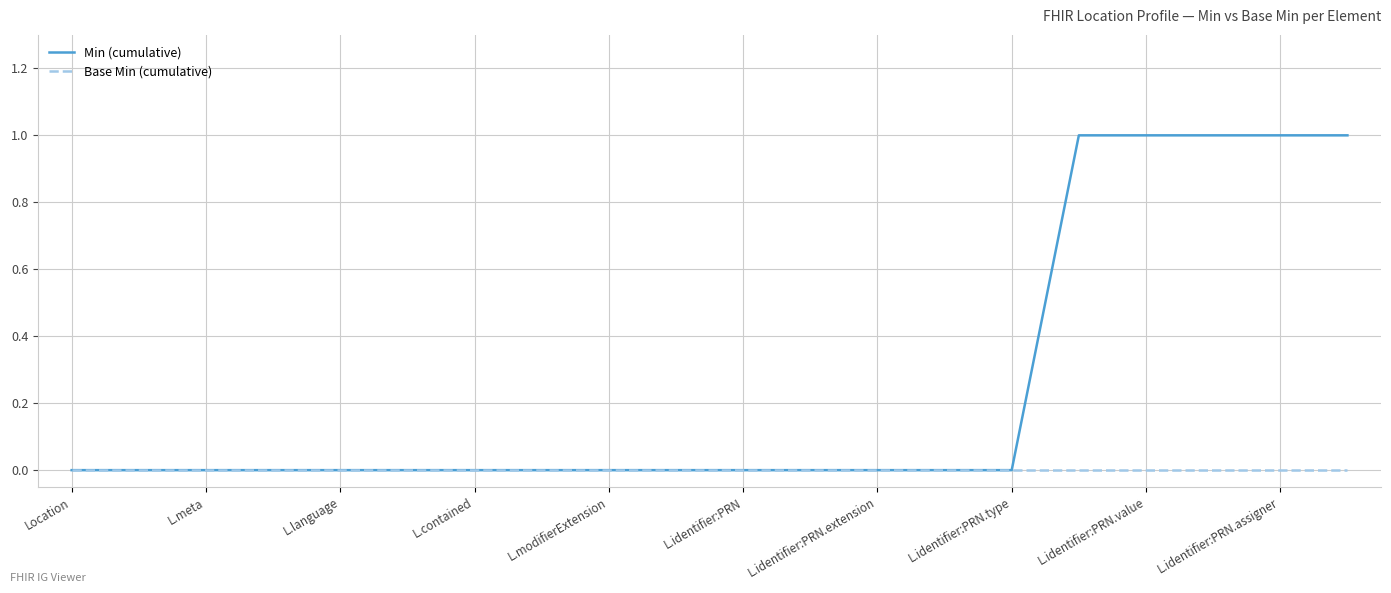

Reading right to left, list all the values displayed in this chart.

Min (cumulative): 1	1	1	1	1	0	0	0	0	0	0	0	0	0	0	0	0	0	0	0
Base Min (cumulative): 0	0	0	0	0	0	0	0	0	0	0	0	0	0	0	0	0	0	0	0